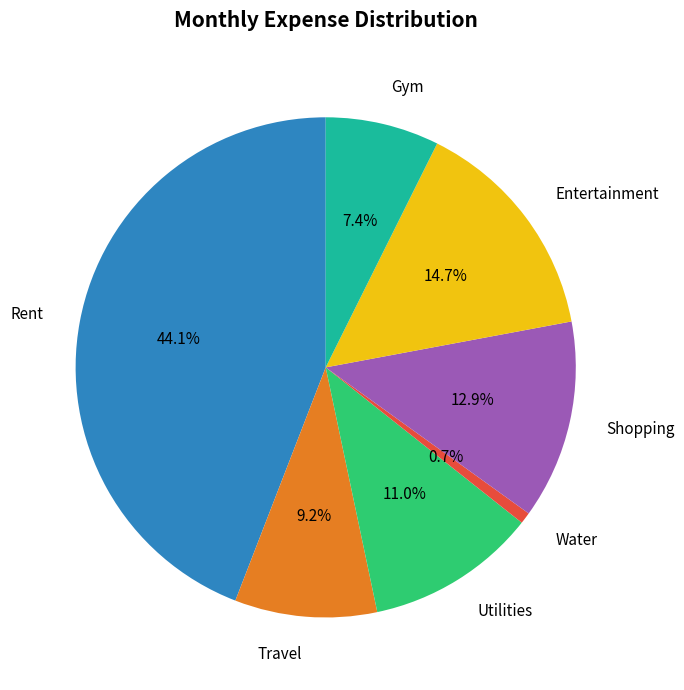

Rank the categories by value from highest to lowest.

Rent, Entertainment, Shopping, Utilities, Travel, Gym, Water